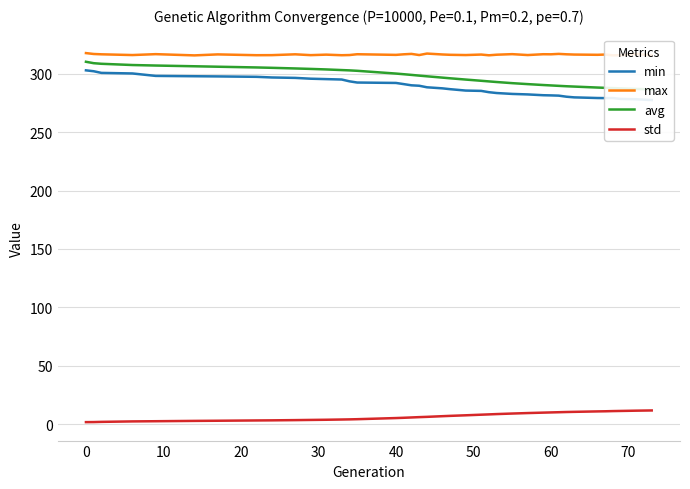

How many lines are shown in the chart?

4